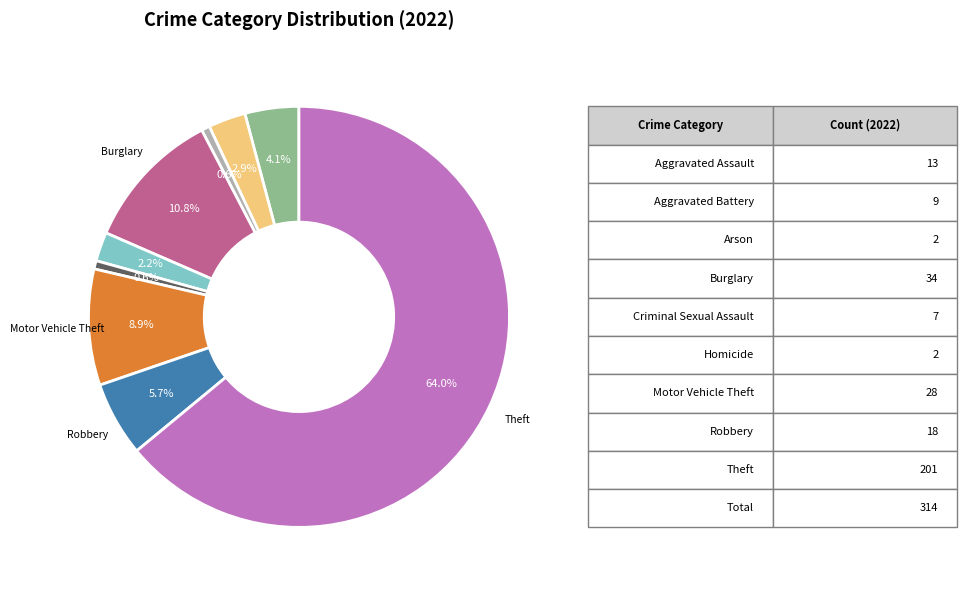

Is there a majority slice in this chart?

Yes